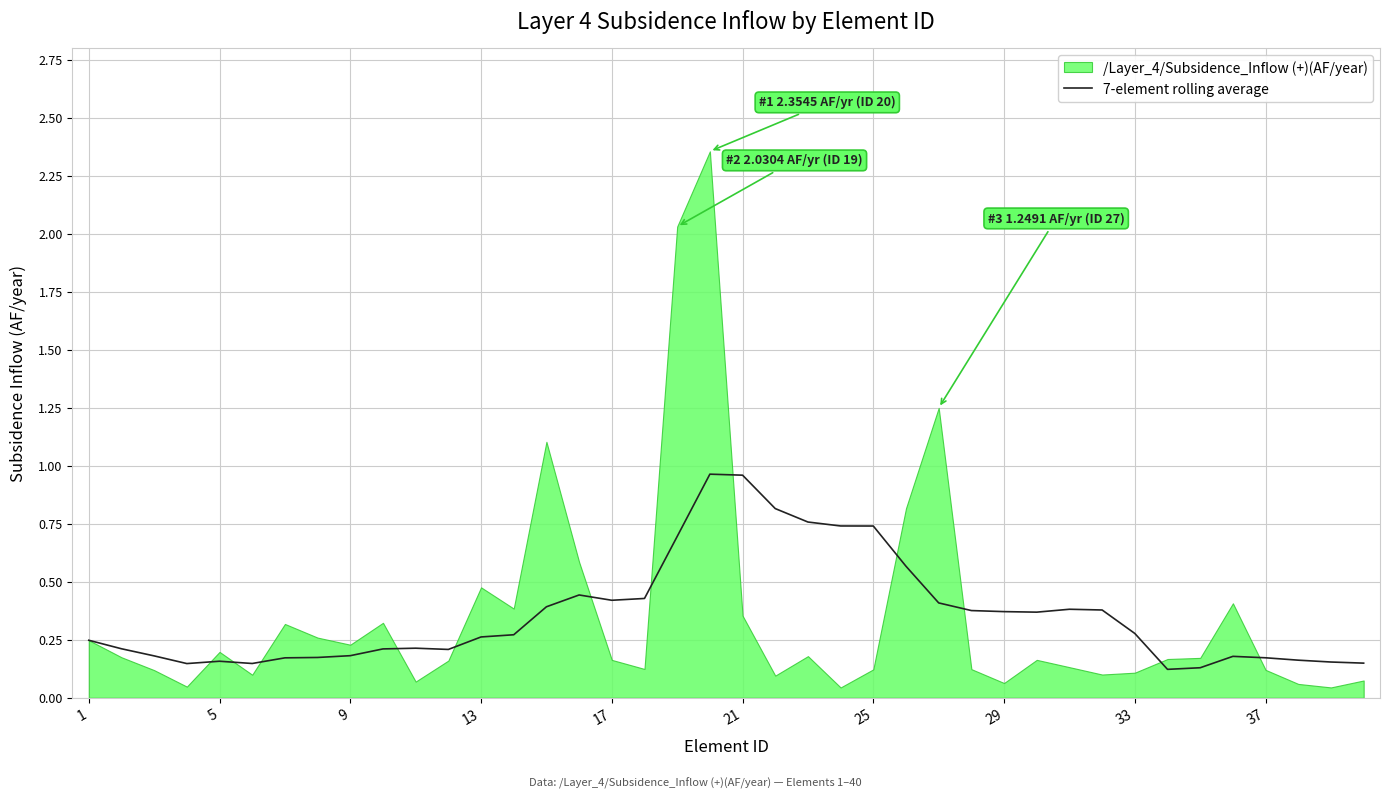

The value at 14 is 0.4. True or false?

True